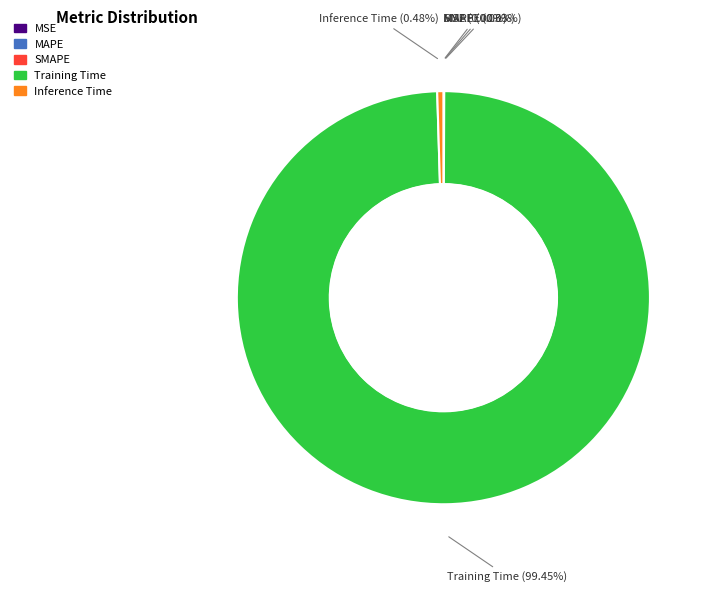

Is Training Time the majority of the pie?

Yes